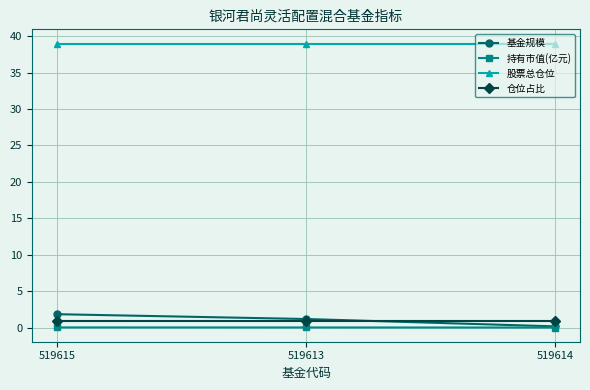

The value of 仓位占比 at 519614 is 0.9. True or false?

True